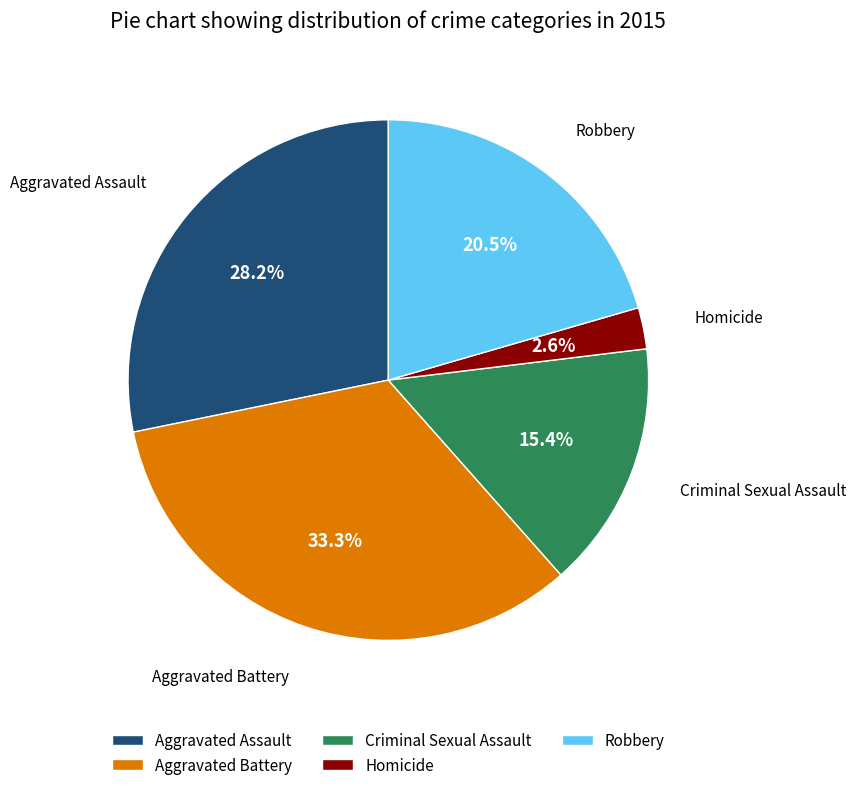

Is Robbery the majority of the pie?

No